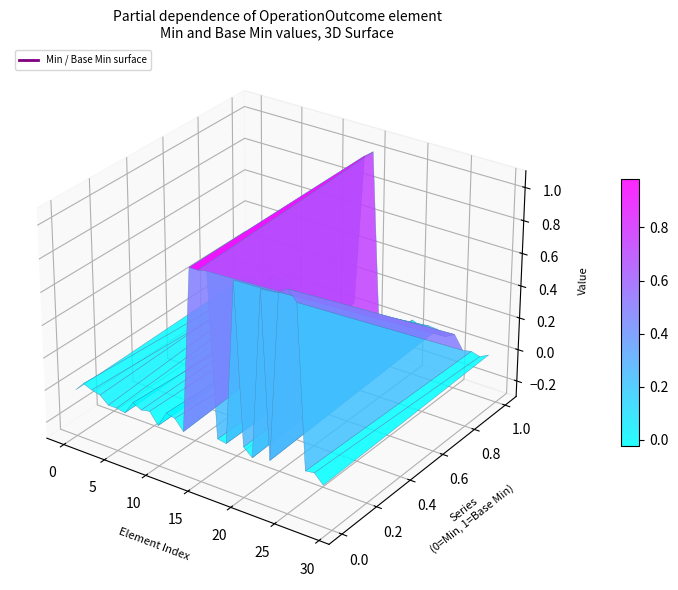

Reading right to left, extract all data points from this chart.

Min: 0	0	0	1	1	1	0	1	0	0	1	0	0	1	1	1	0	0	0	0	0	0	0	0	0	0	0	0	0	0
Base Min: 0	0	0	0	0	0	0	0	0	0	0	0	0	0	1	1	0	0	0	0	0	0	0	0	0	0	0	0	0	0